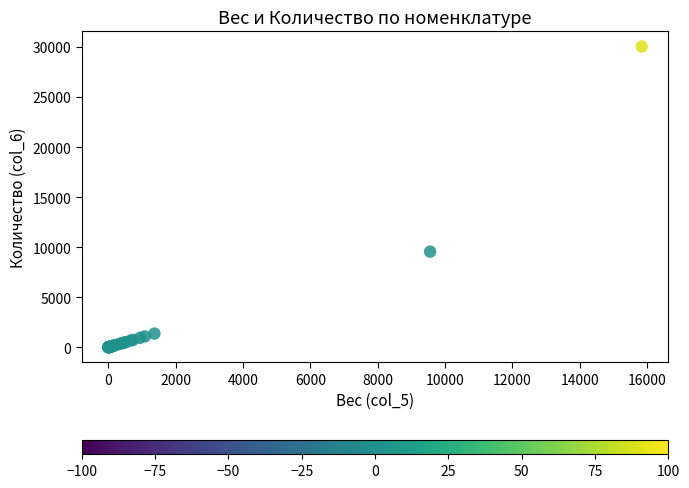

What Y value in the scatter plot is closest to 15029?

9556.1